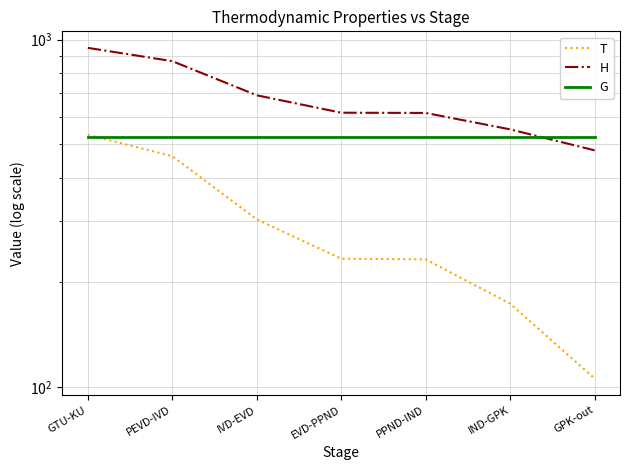

Between PEVD-IVD and IVD-EVD, which series saw the biggest shift?

H